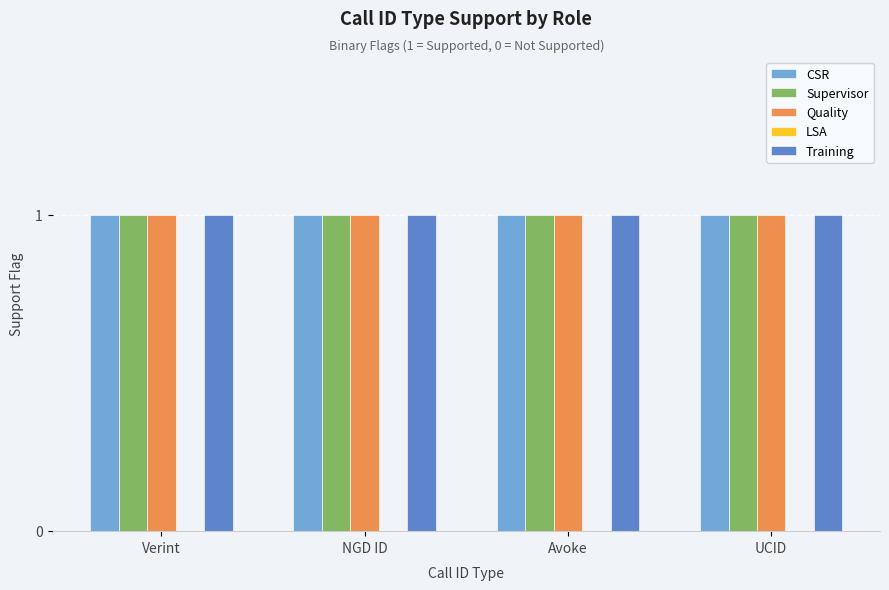

Reading left to right, what are all the values shown in this chart?

CSR: Verint=1	NGD ID=1	Avoke=1	UCID=1
Supervisor: Verint=1	NGD ID=1	Avoke=1	UCID=1
Quality: Verint=1	NGD ID=1	Avoke=1	UCID=1
LSA: Verint=0	NGD ID=0	Avoke=0	UCID=0
Training: Verint=1	NGD ID=1	Avoke=1	UCID=1